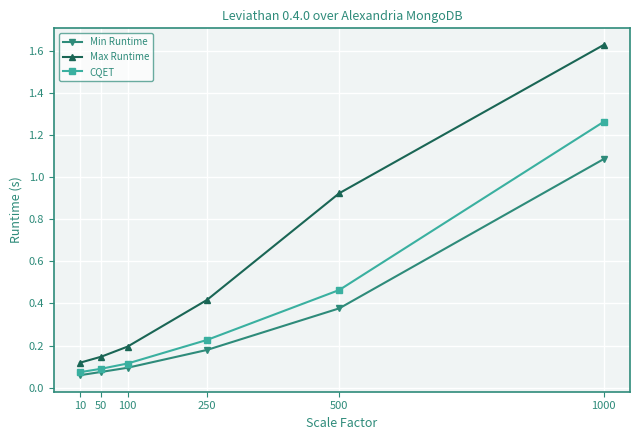

Does the chart display data point markers on the line(s)?

Yes